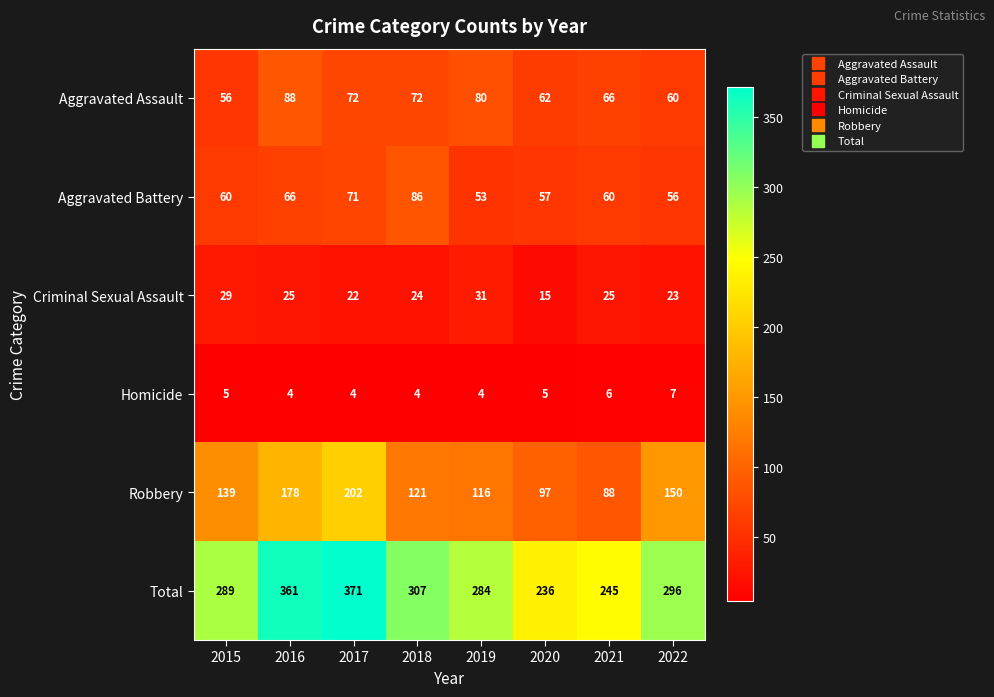

Which series changed the most between 2017 and 2019?

Total